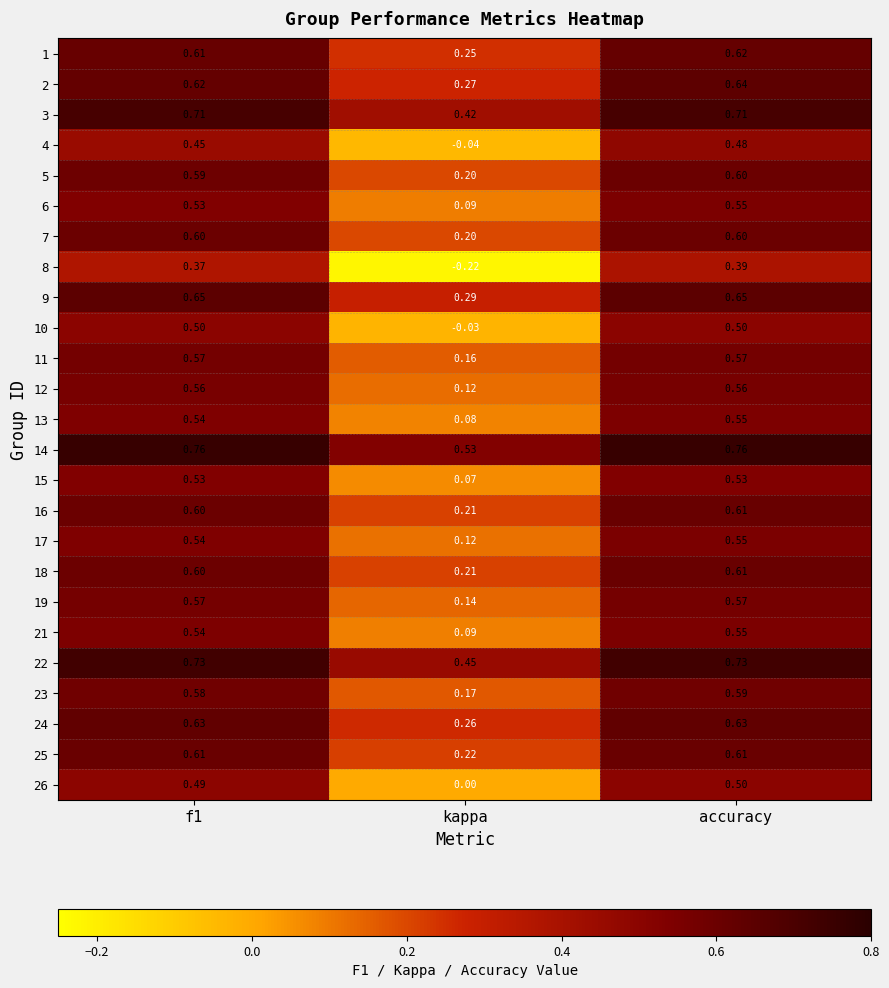

Is the value of 7 at accuracy greater than the value of 2 at kappa?

Yes